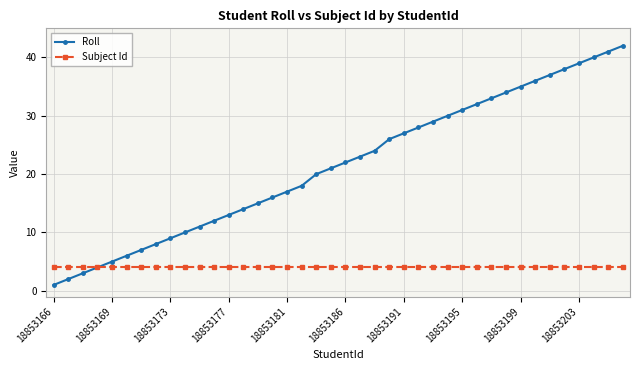

Which series has the largest range (max minus min)?

Roll